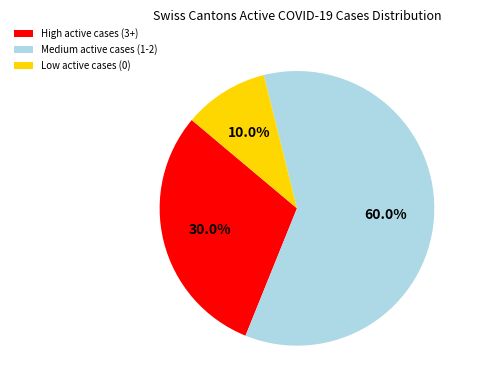

Rank the categories by value from lowest to highest.

Low active cases (0), High active cases (3+), Medium active cases (1-2)